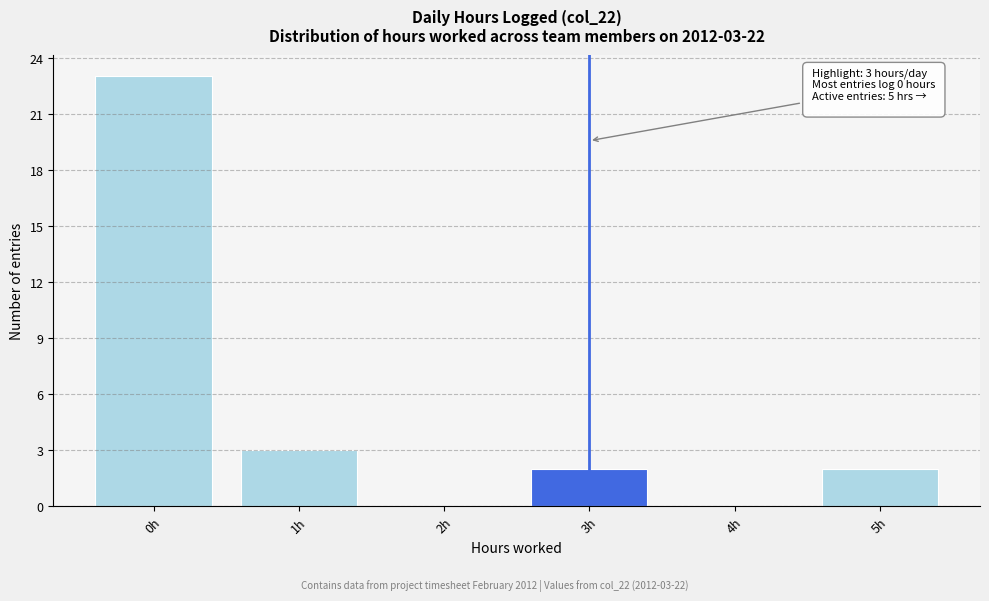

Over which range of the x-axis is the bar tallest?

-0.5 to 0.5